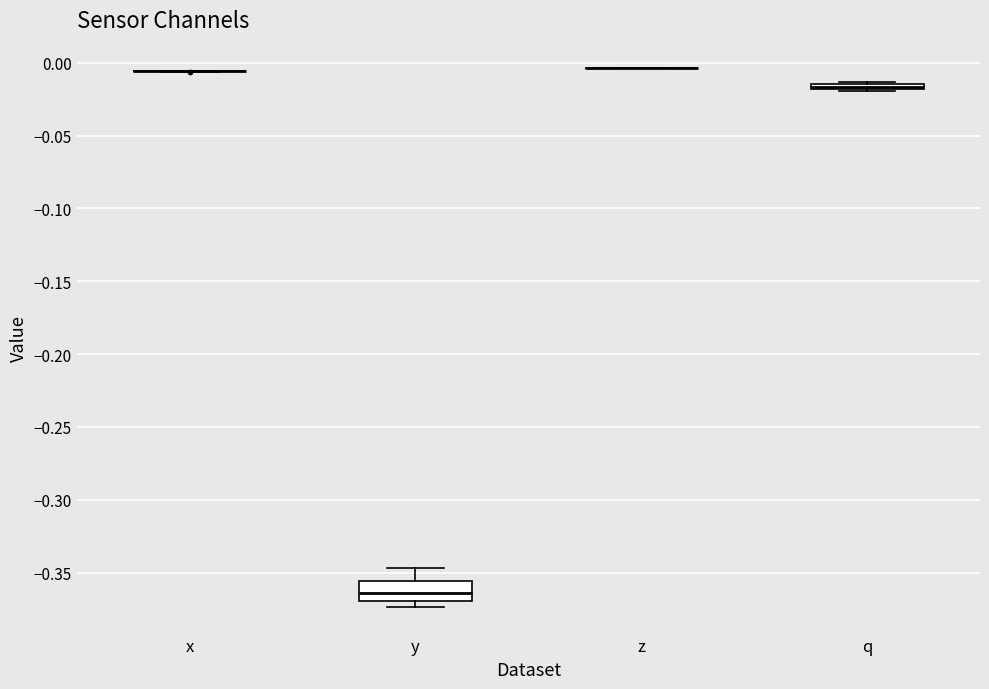

Which box is the tallest, from its lower edge to its upper edge?

y